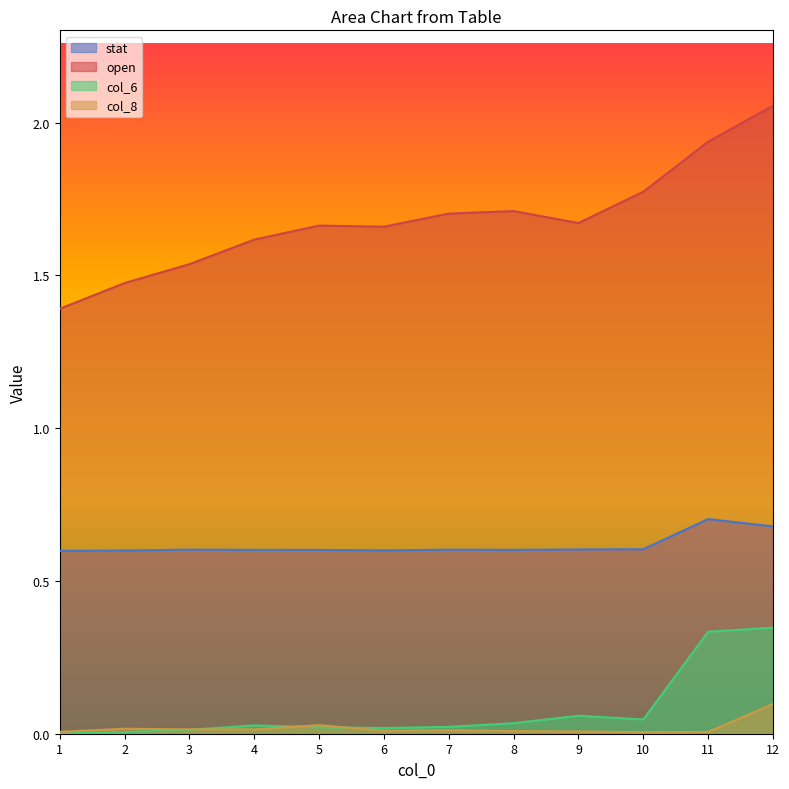

How many series are shown in this chart?

4